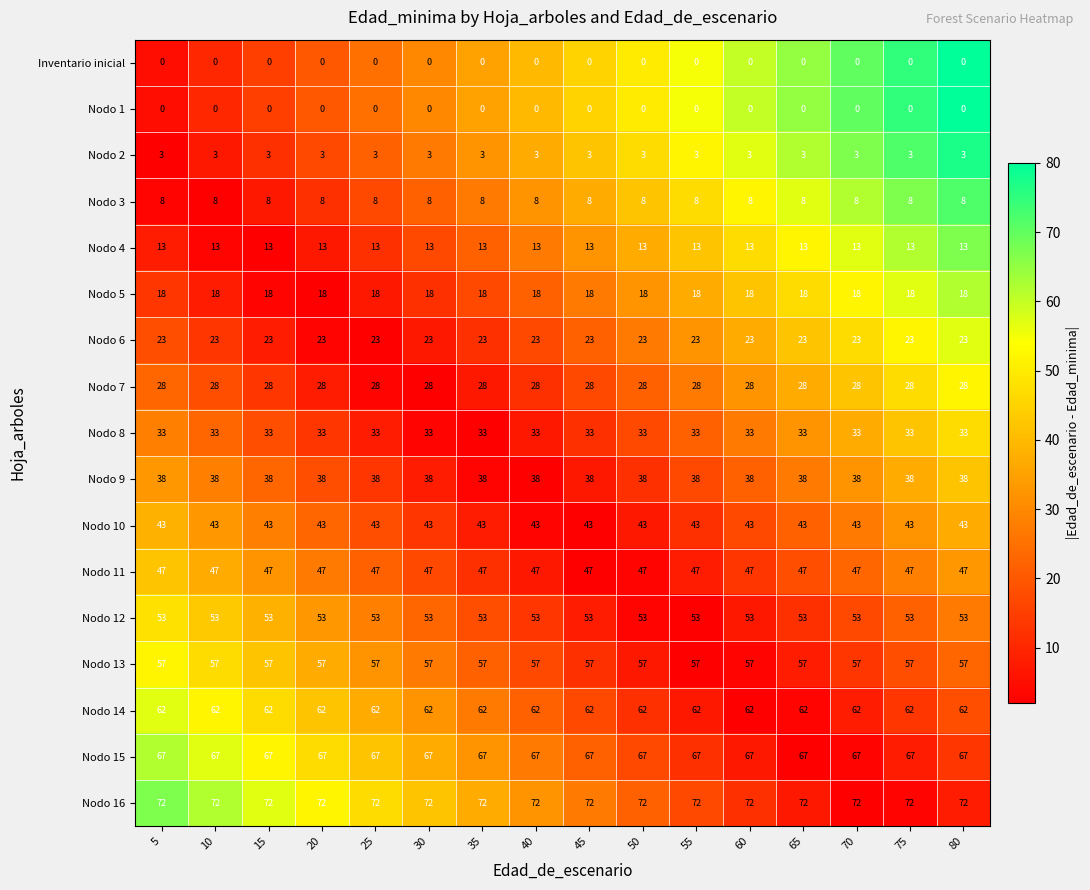

What is the average value of the Nodo 14 series?

62